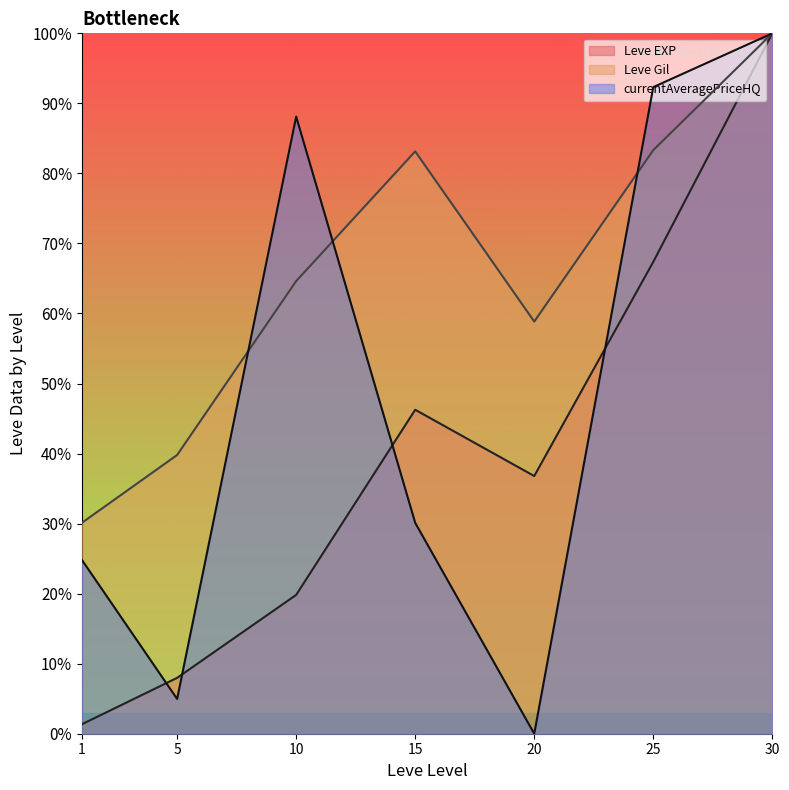

What are all the series names shown in the legend?

Leve EXP line, Leve Gil line, currentAveragePriceHQ line